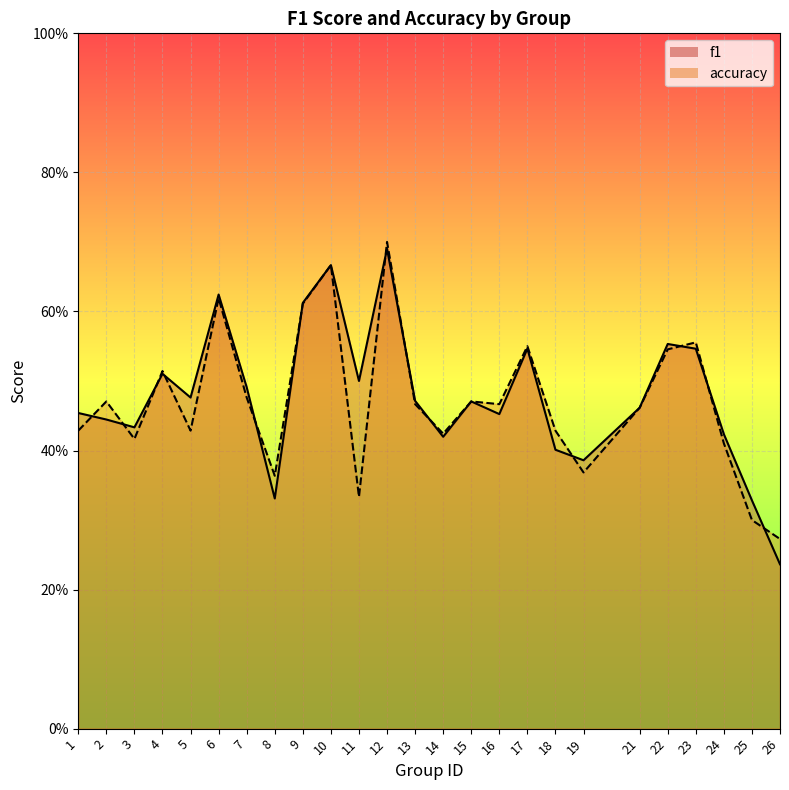

What is the sum of all f1 values?

11.9